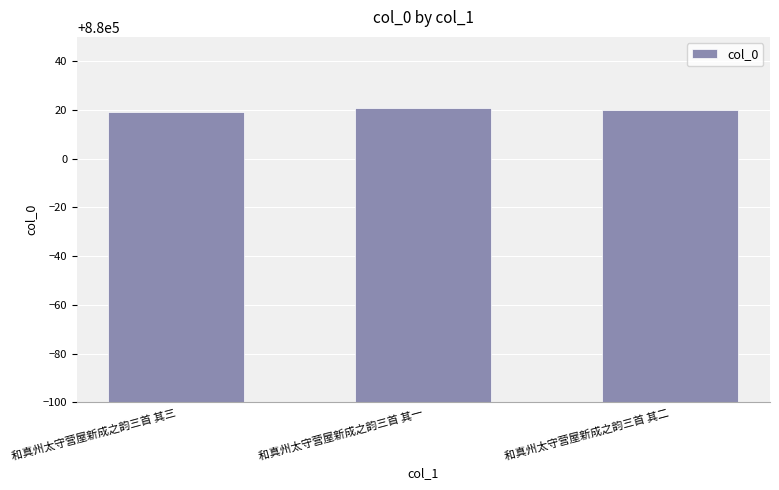

What is the average value?

880020